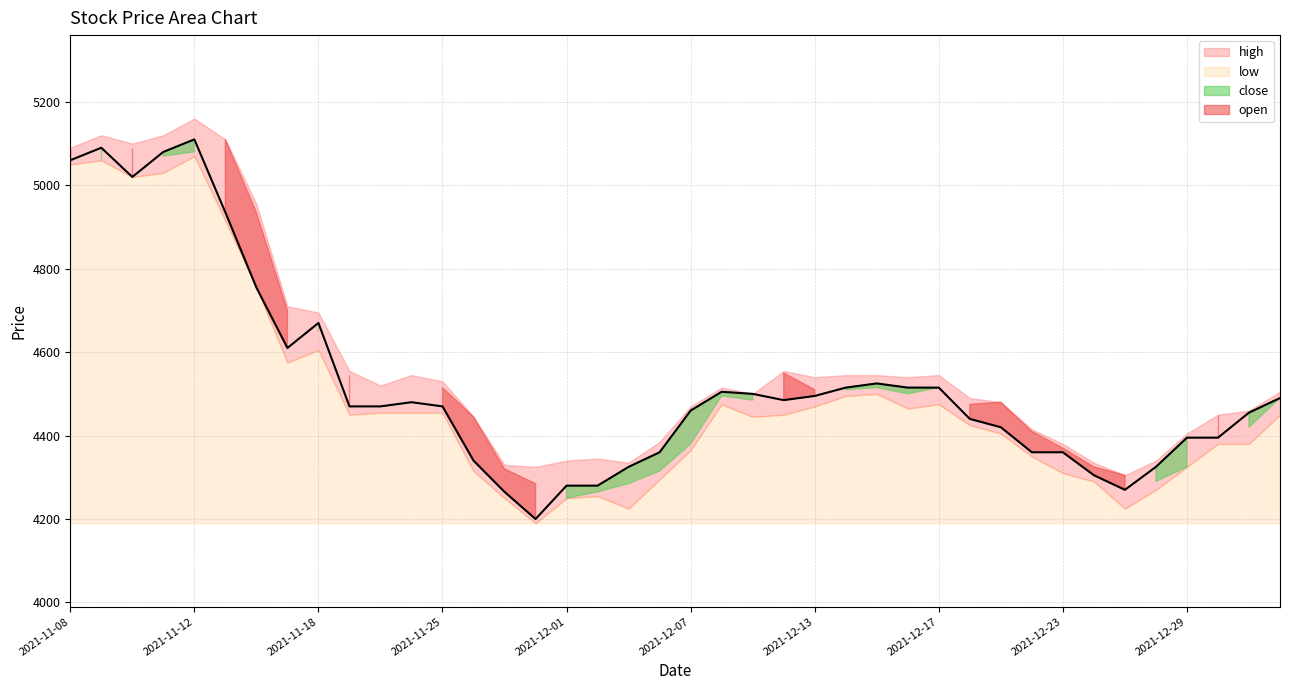

What is the sum of the low values at 2021-11-17 and 2021-12-28?

8845